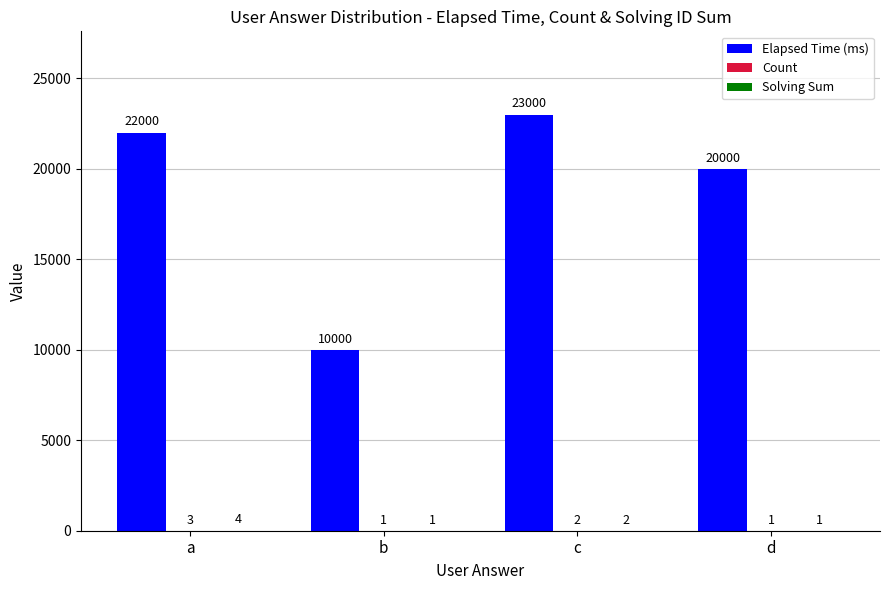

Does the chart contain stacked bars?

No